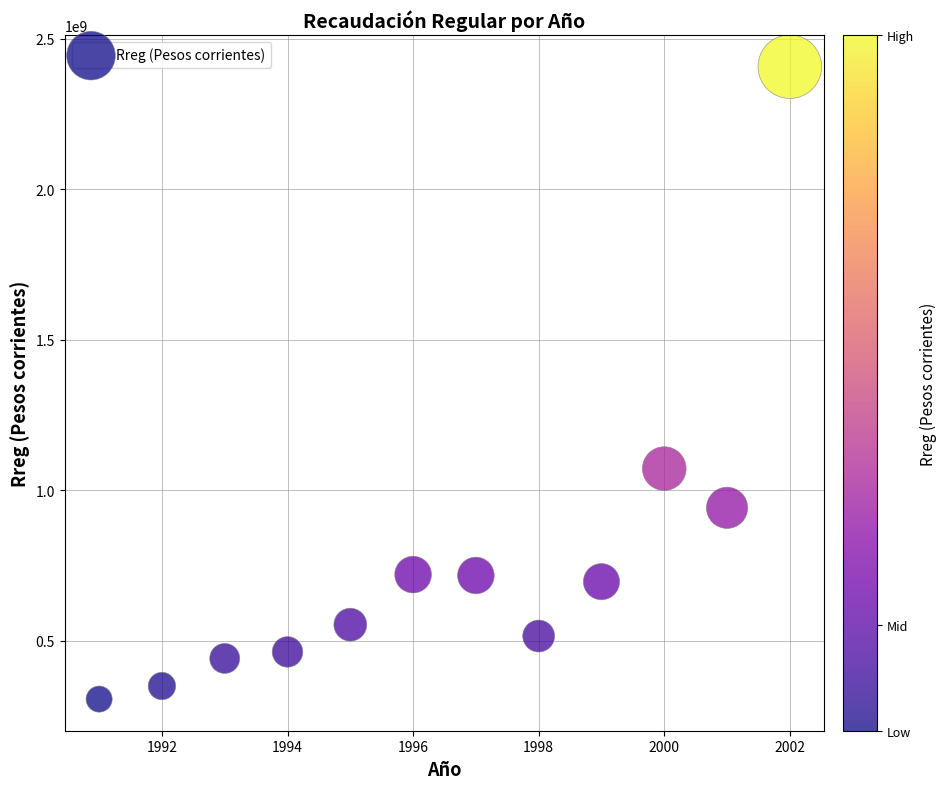

What Y value in the scatter plot is closest to 1357082378?

1072252085.9